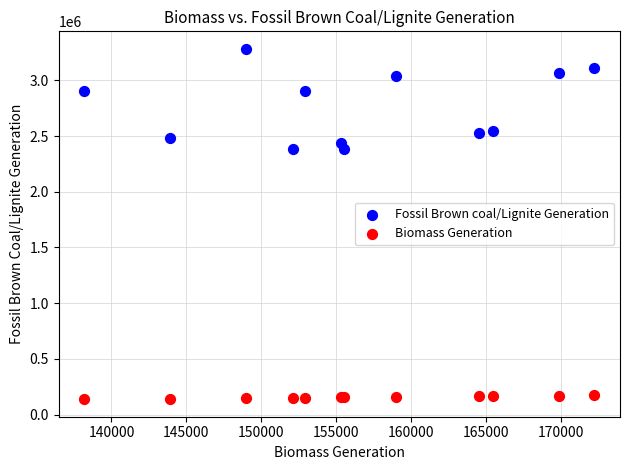

Which series reaches the maximum Y coordinate?

Fossil Brown coal/Lignite Generation